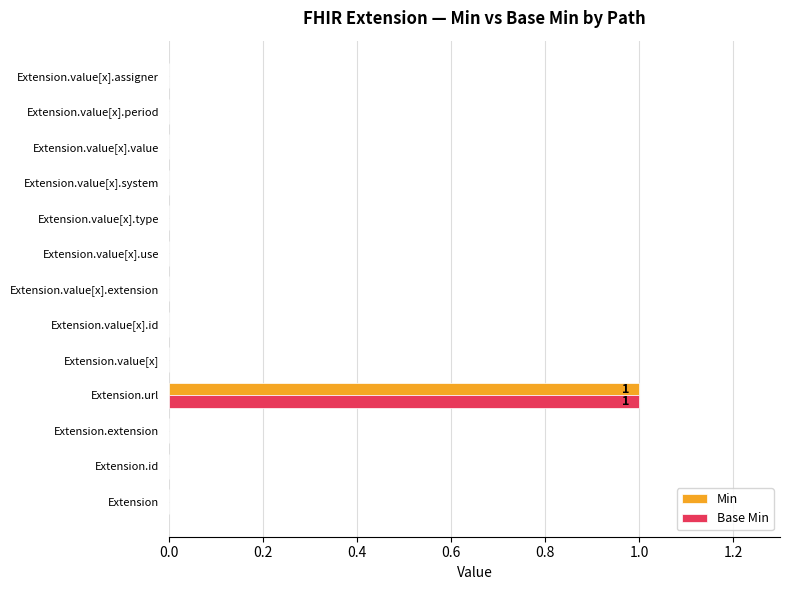

How many data points does each series have?

13